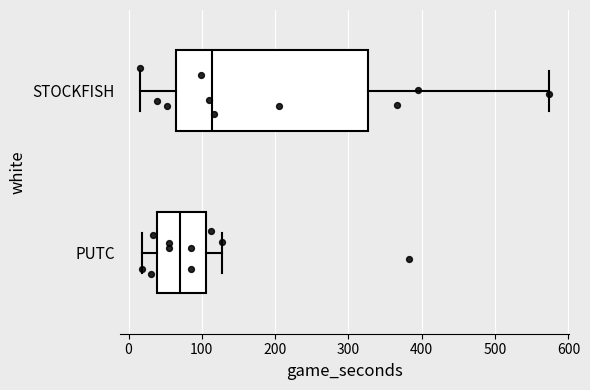

Where does the right whisker of the box for STOCKFISH end on the x-axis? The values are not printed on the chart, so give them approximately, as read against the axis.

570